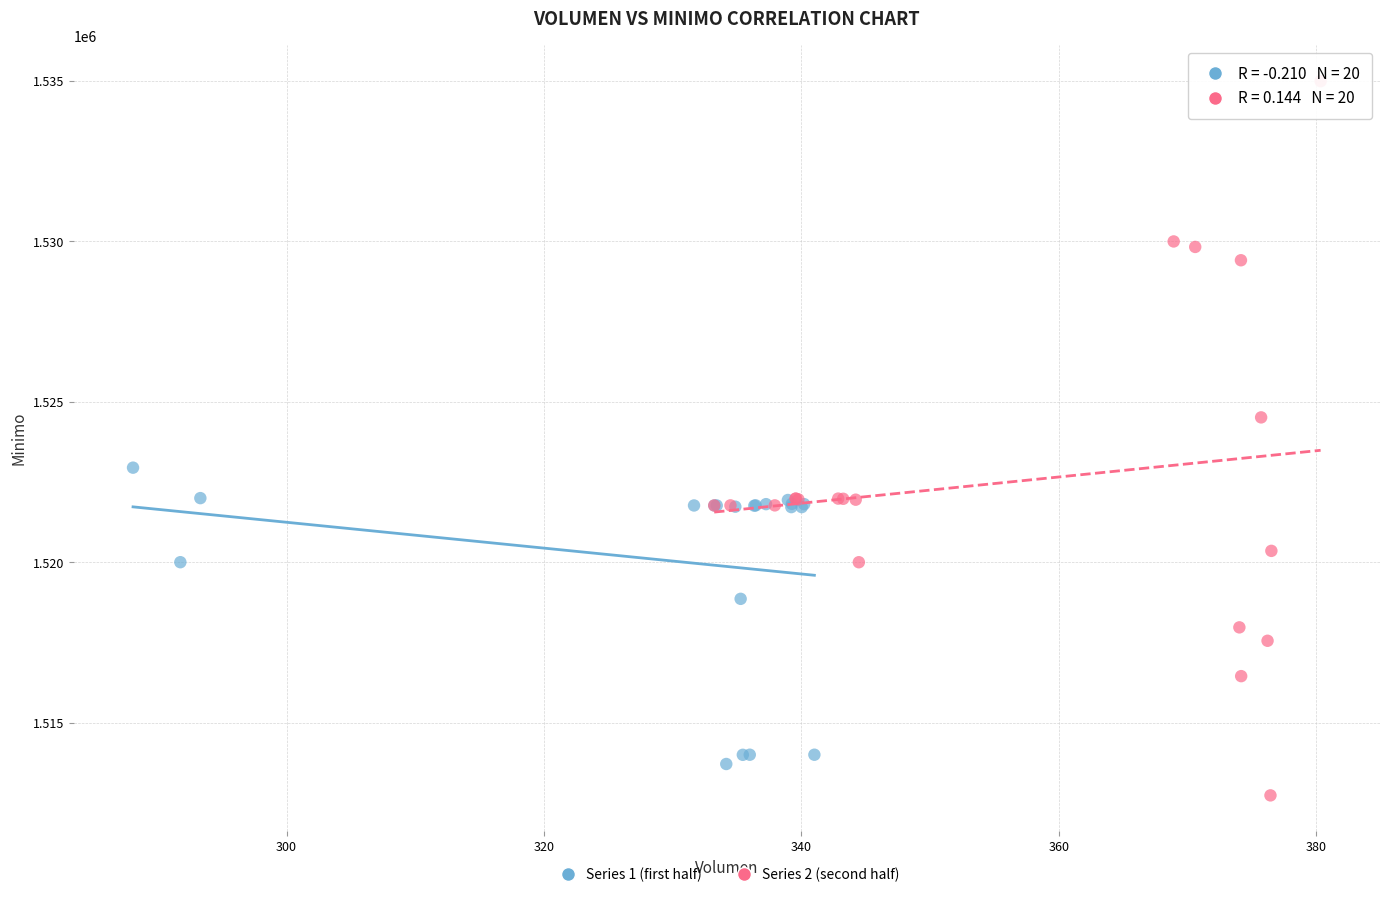

Which series has the largest Y range (max minus min)?

Series 2 (second half)